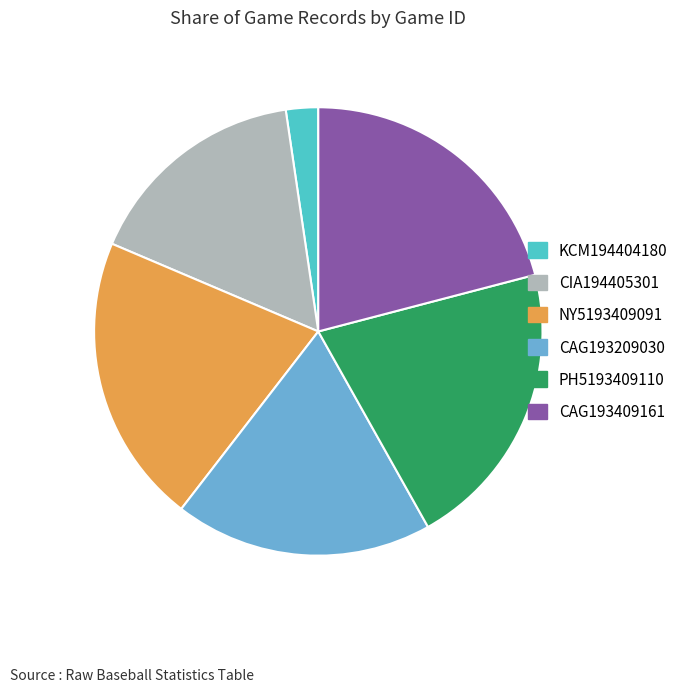

Between KCM194404180 and PH5193409110, which is larger?

PH5193409110